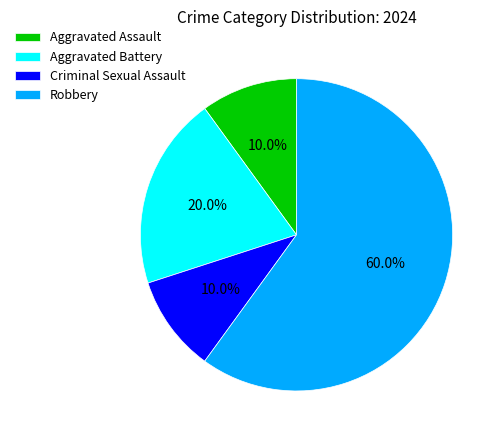

What is the ratio of the value at Robbery to the value at Criminal Sexual Assault?

6.0